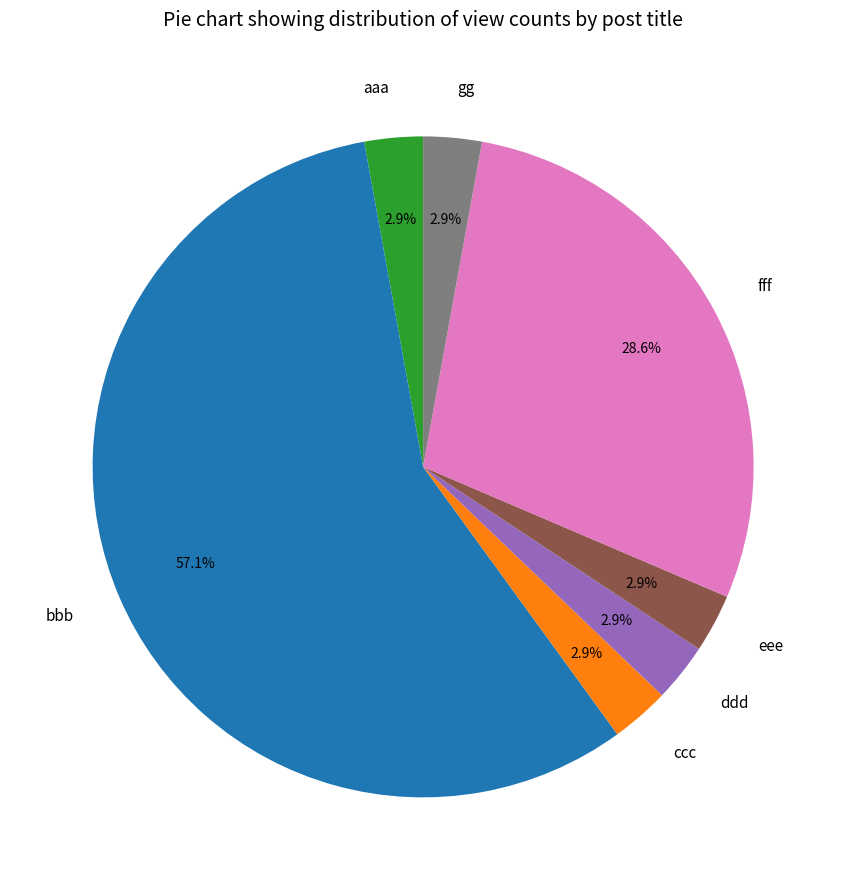

What percentage is NOT represented by eee?

97.1%